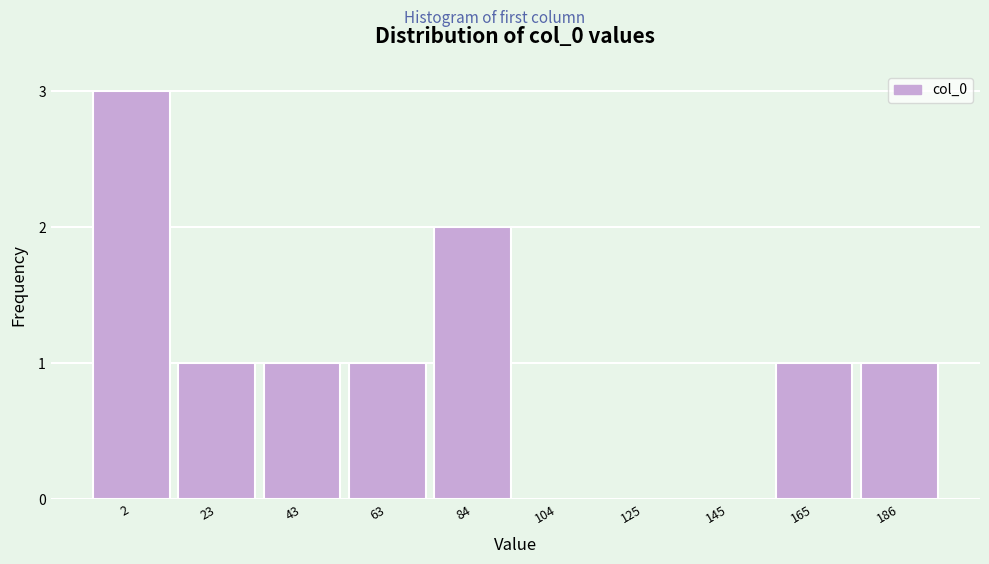

Reading left to right, what are all the values shown in this chart?

2=3	23=1	43=1	63=1	84=2	104=0	125=0	145=0	165=1	186=1